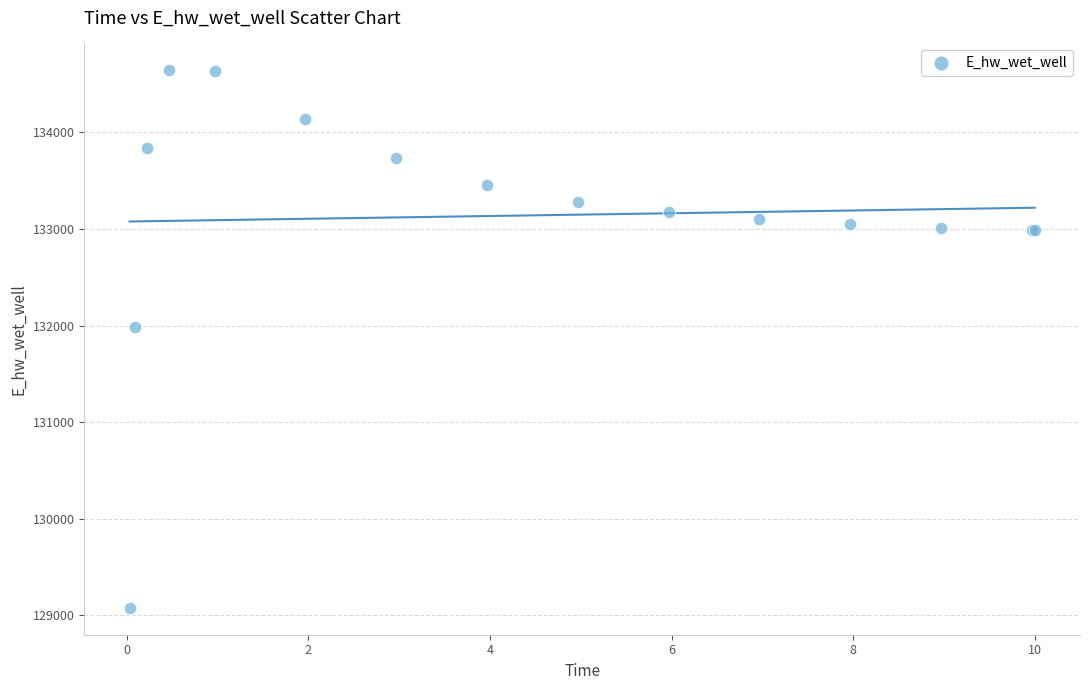

What Y value in the scatter plot is closest to 131859?

131980.9